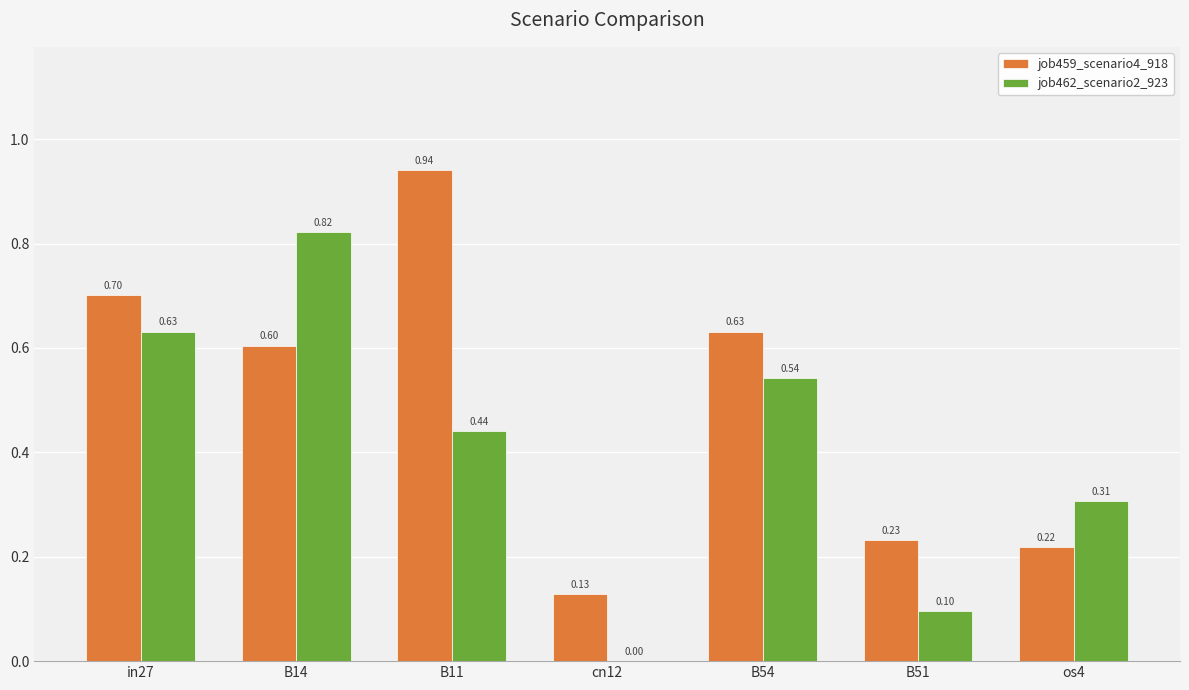

What is the total value across all series at B14?

1.4